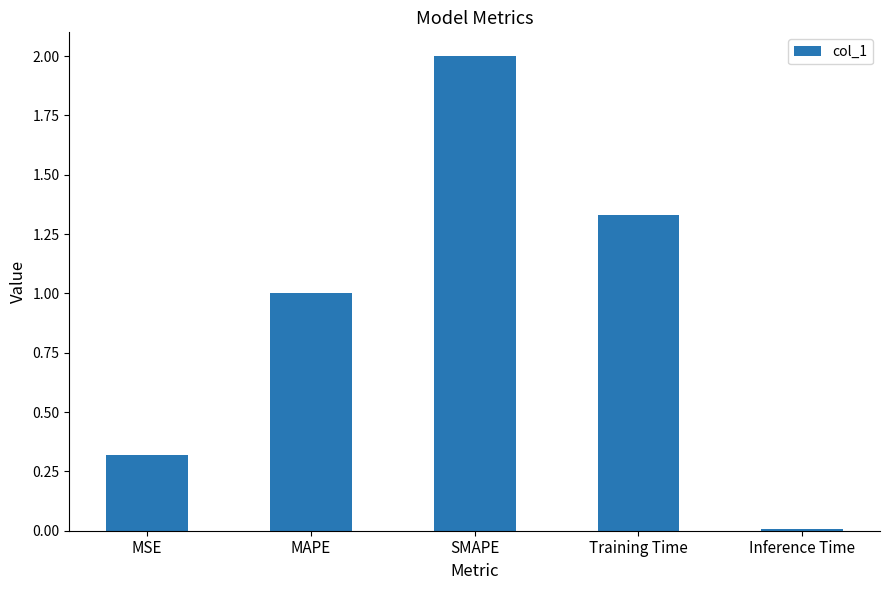

What is the label of the 3rd bar from the left?

SMAPE